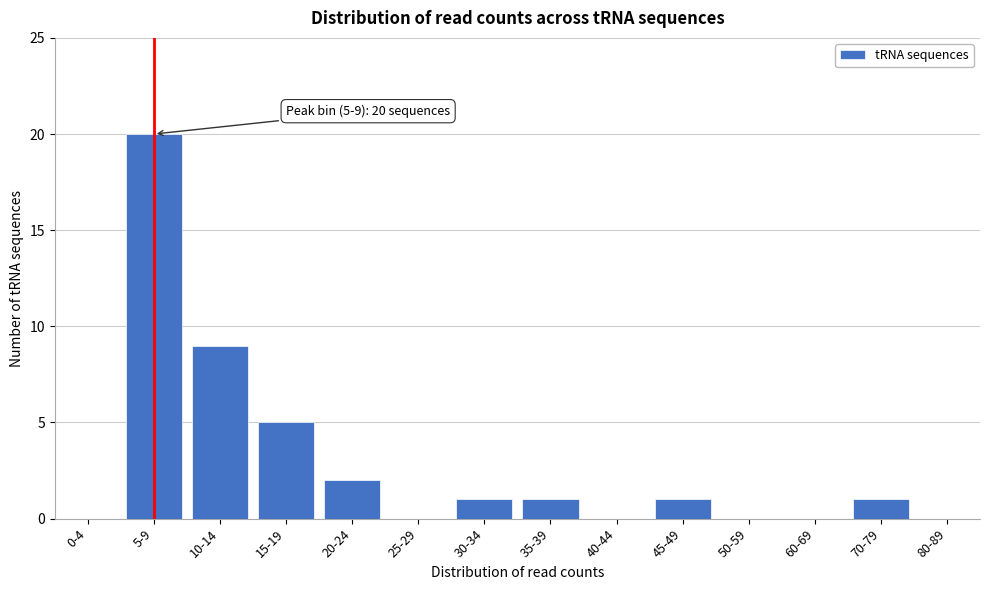

Reading left to right, extract all data points from this chart.

0-4=0	5-9=20	10-14=9	15-19=5	20-24=2	25-29=0	30-34=1	35-39=1	40-44=0	45-49=1	50-59=0	60-69=0	70-79=1	80-89=0